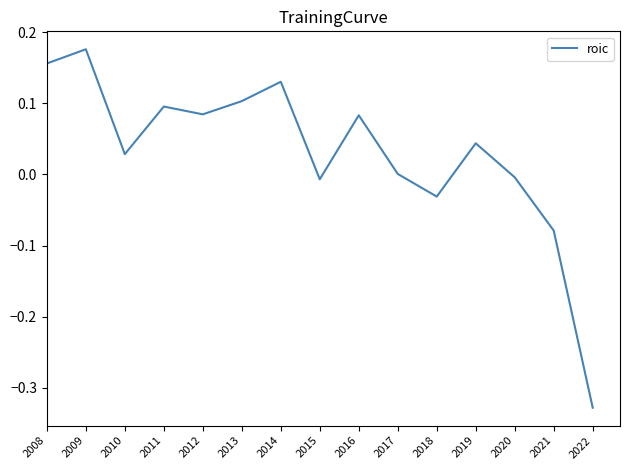

The chart shows a value of 0.0 at 2019. True or false?

True